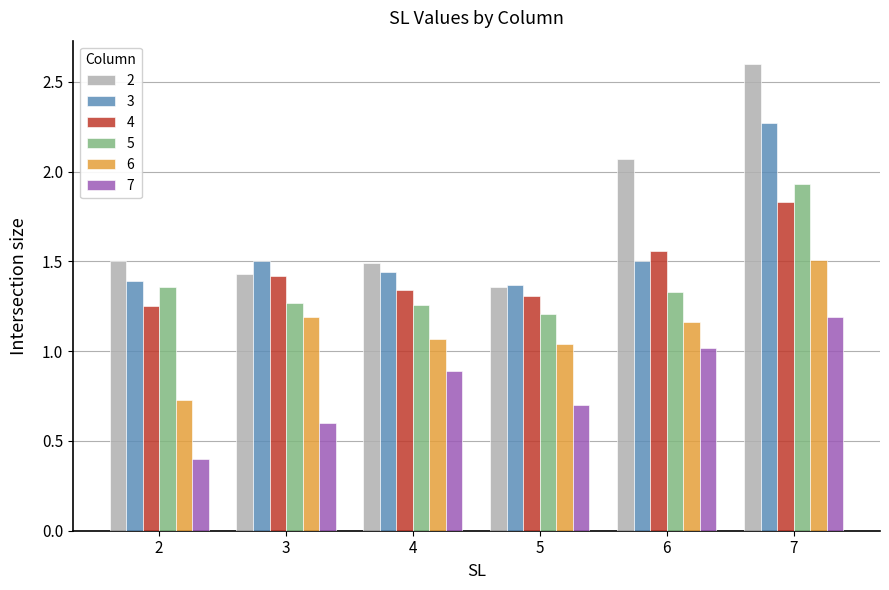

What is the sum of the 4 values at 2 and 6?

2.8